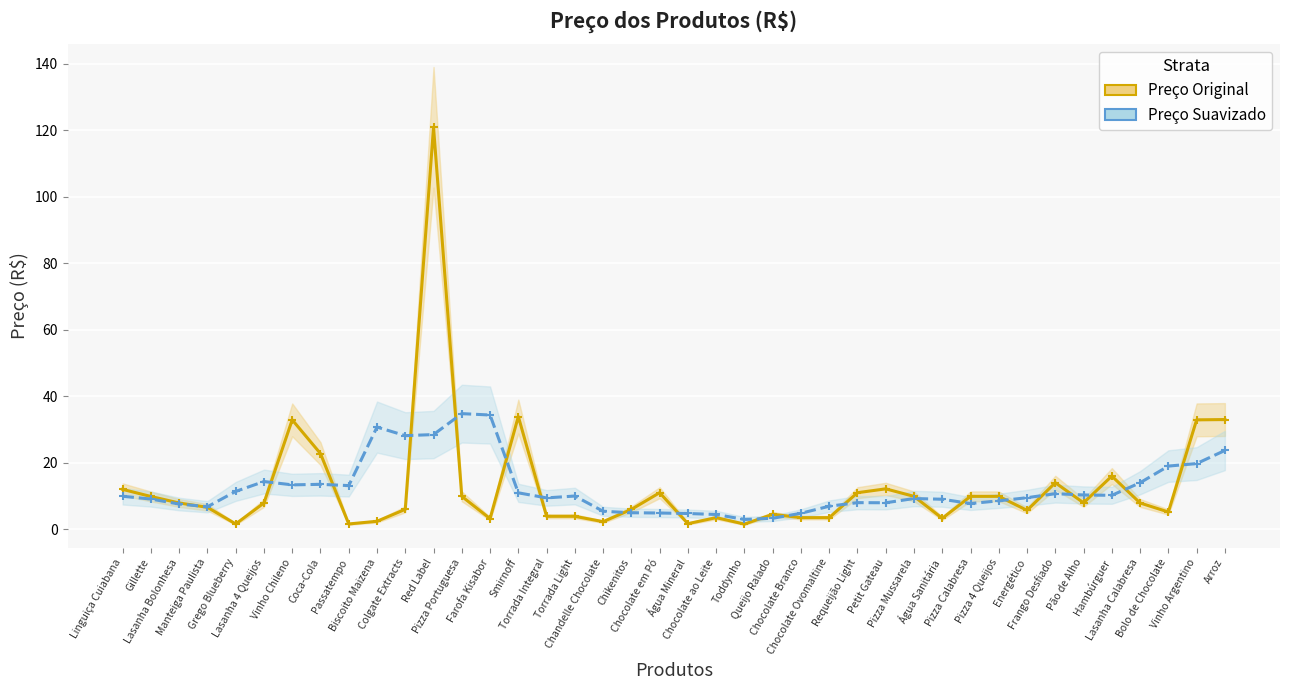

What is the label of the 14th point from the right?

Requeijão Light